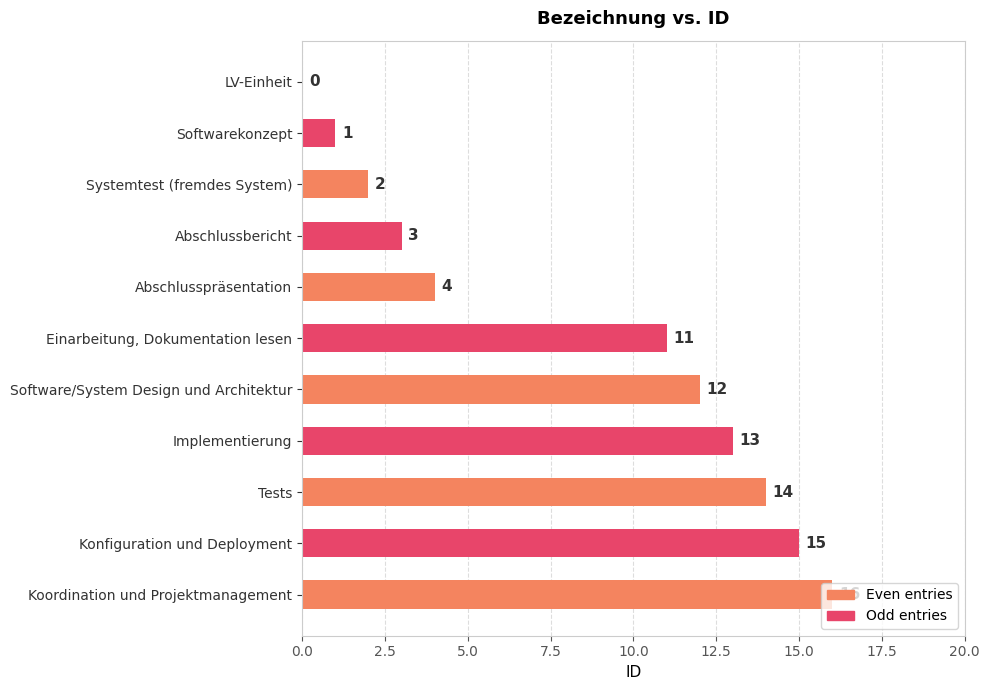

The chart shows a value of 5 at Abschlusspräsentation. True or false?

False